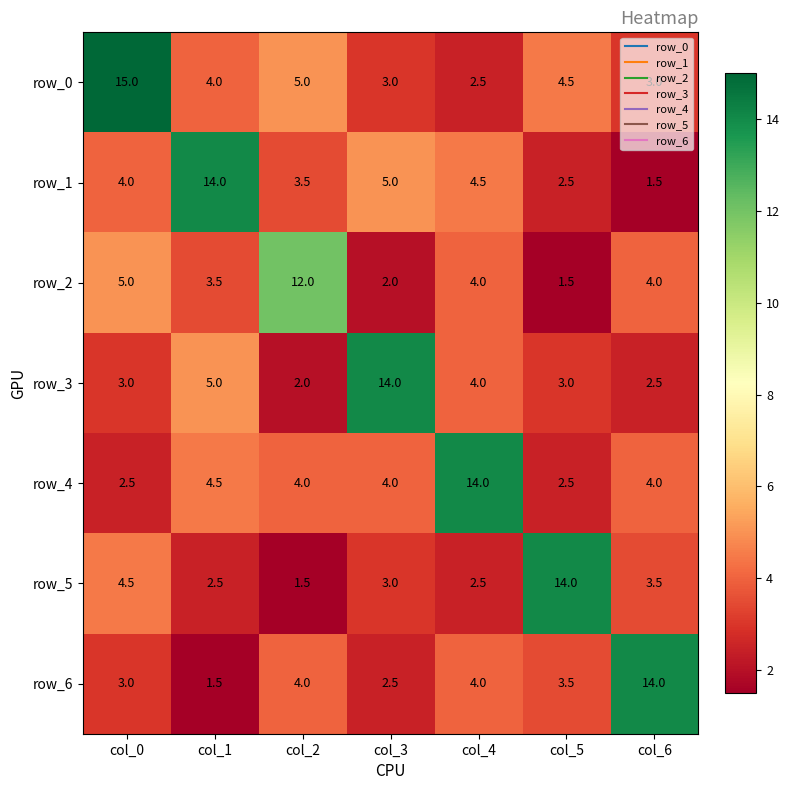

At which category is the sum across all series the highest?

col_0